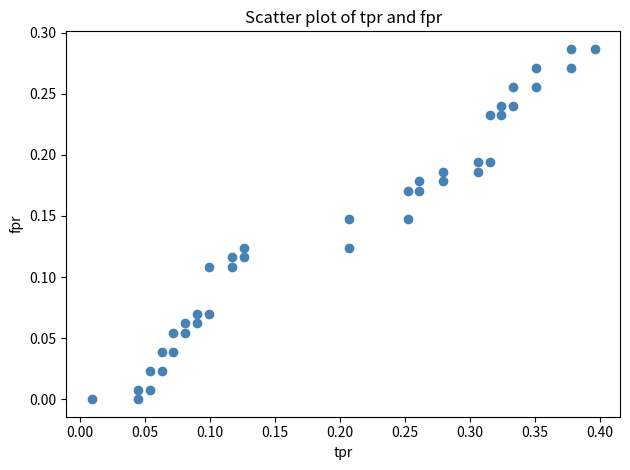

What is the range of X values (max minus min)?

0.4